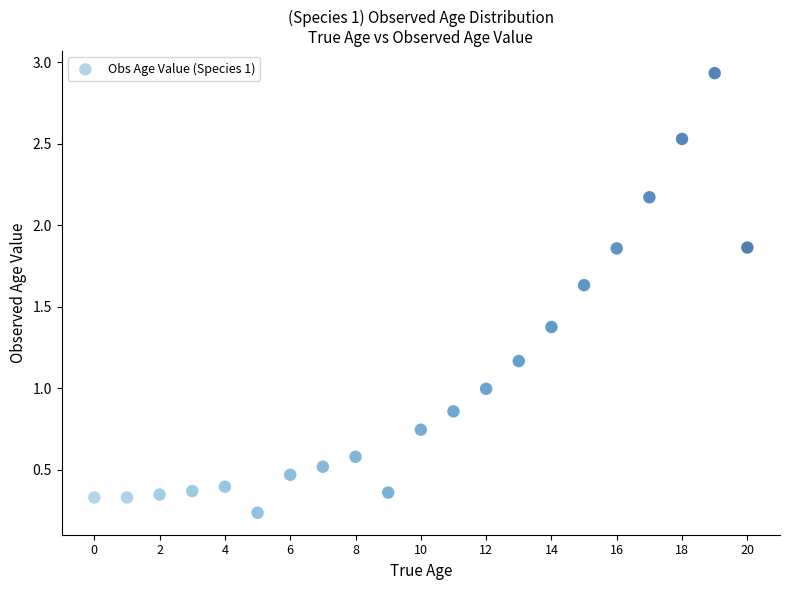

What is the range of Y values (max minus min)?

2.7